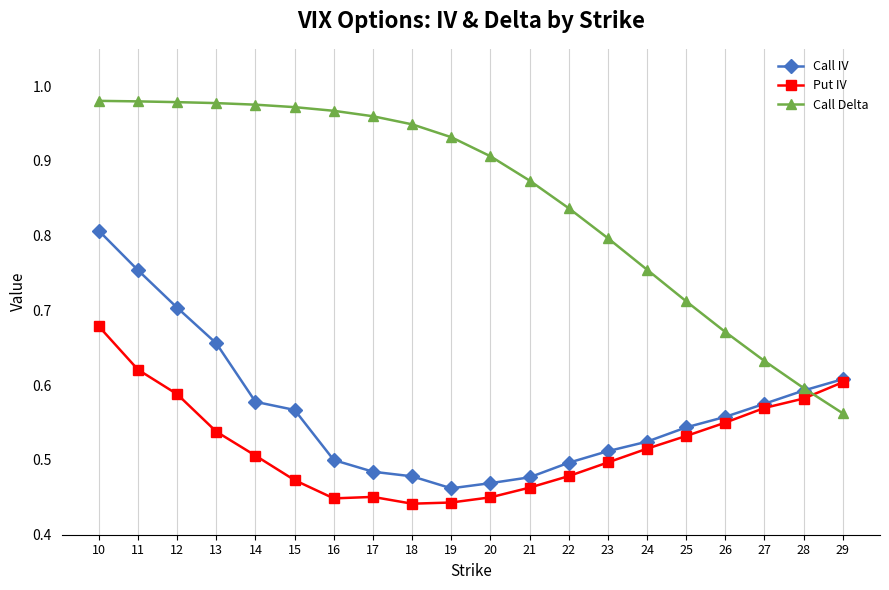

Is the value of Call IV at 22 greater than the value of Put IV at 17?

Yes